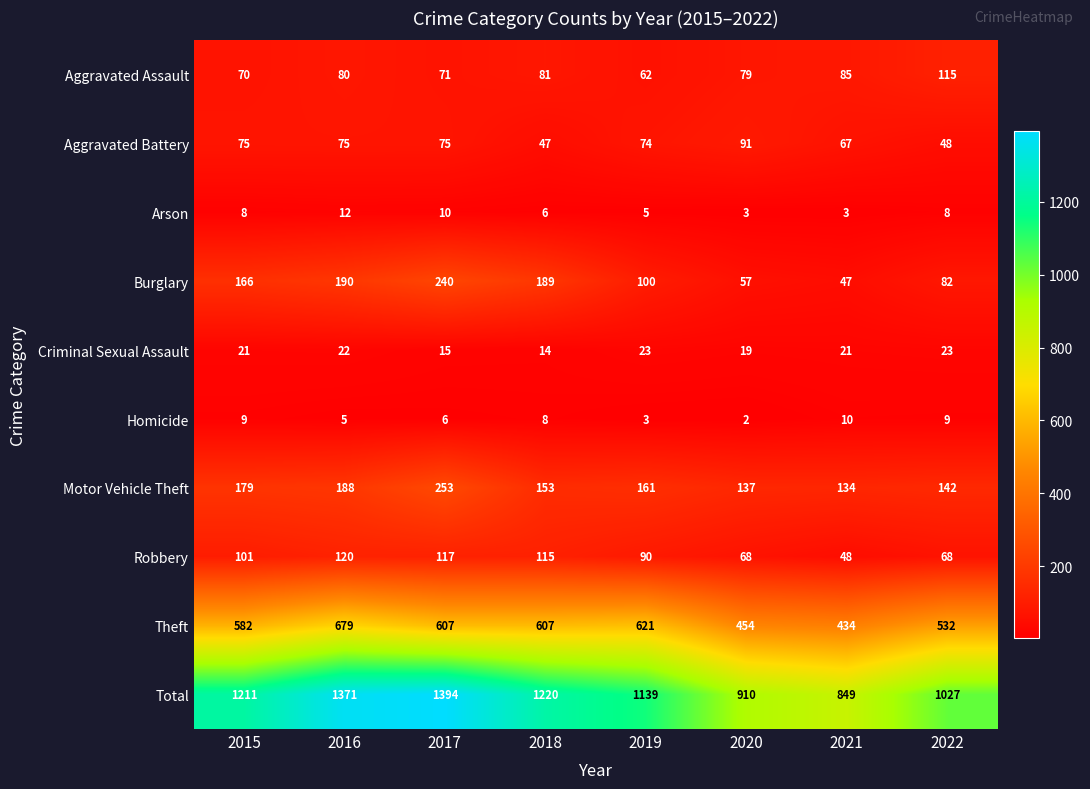

Rank the series by their maximum value, from lowest to highest.

Homicide, Arson, Criminal Sexual Assault, Aggravated Battery, Aggravated Assault, Robbery, Burglary, Motor Vehicle Theft, Theft, Total